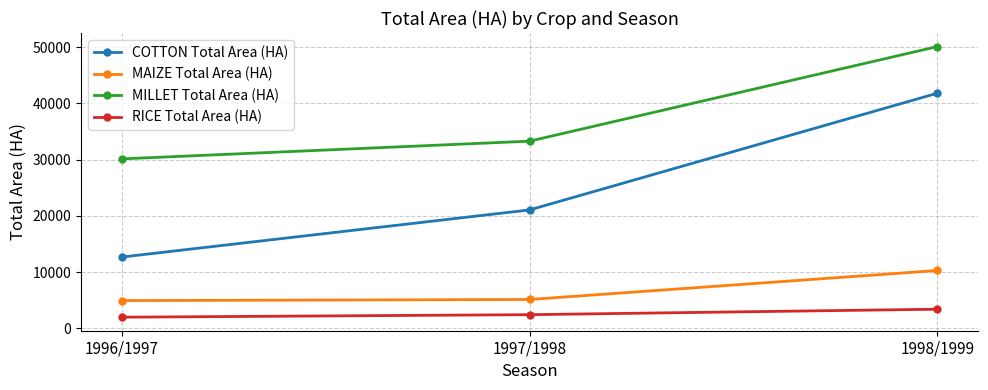

At which category does the chart reach its peak across all series?

1998/1999